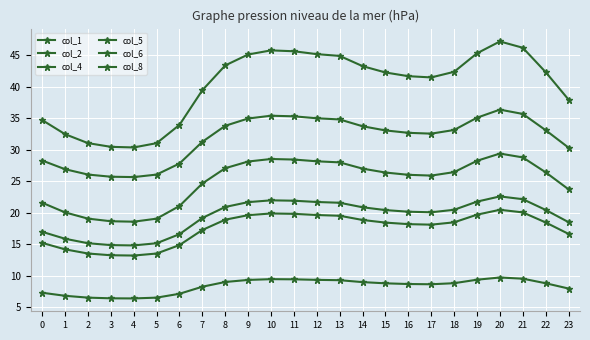

List the labels in order of col_1 value, smallest first.

4, 3, 5, 2, 1, 6, 0, 23, 7, 17, 16, 15, 22, 18, 14, 8, 13, 9, 12, 19, 11, 10, 21, 20